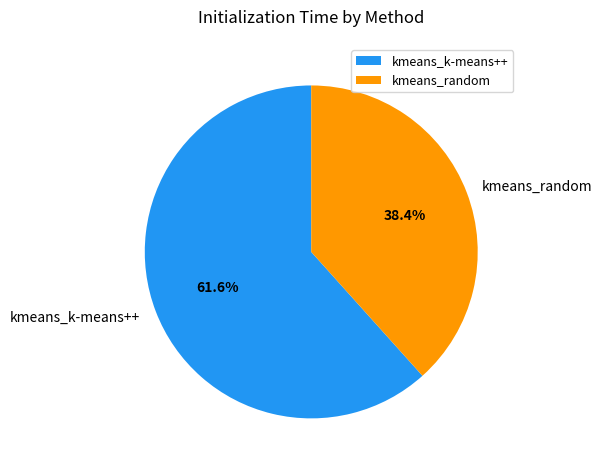

What is the largest slice in the pie chart?

kmeans_k-means++